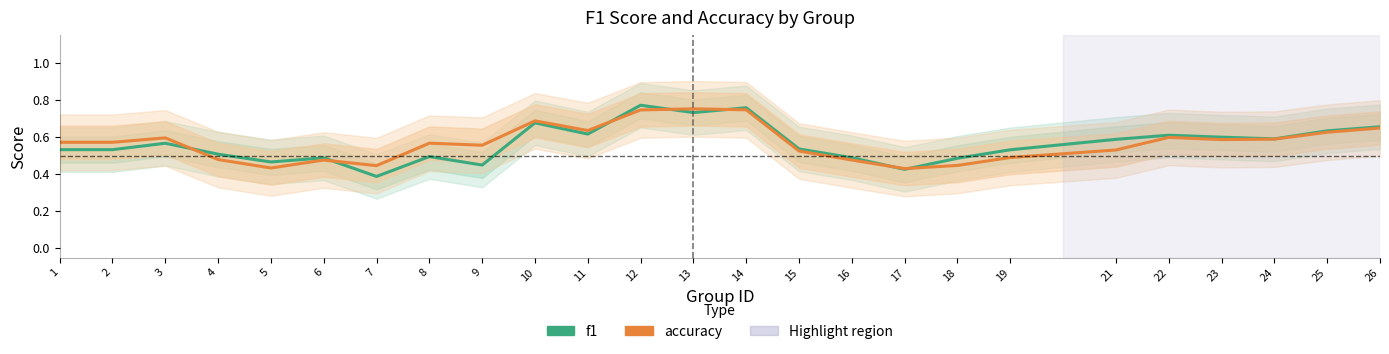

How many accuracy values are between 0 and 1?

25